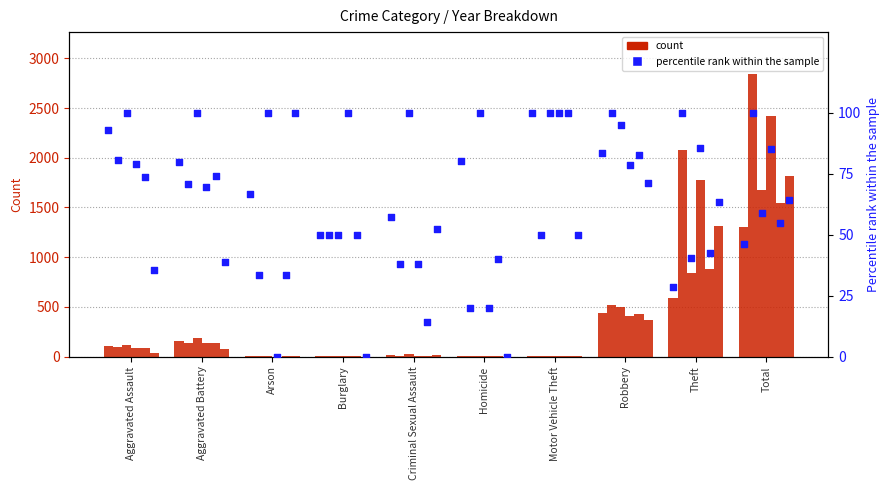

What is the total value across all series at Motor Vehicle Theft?

10